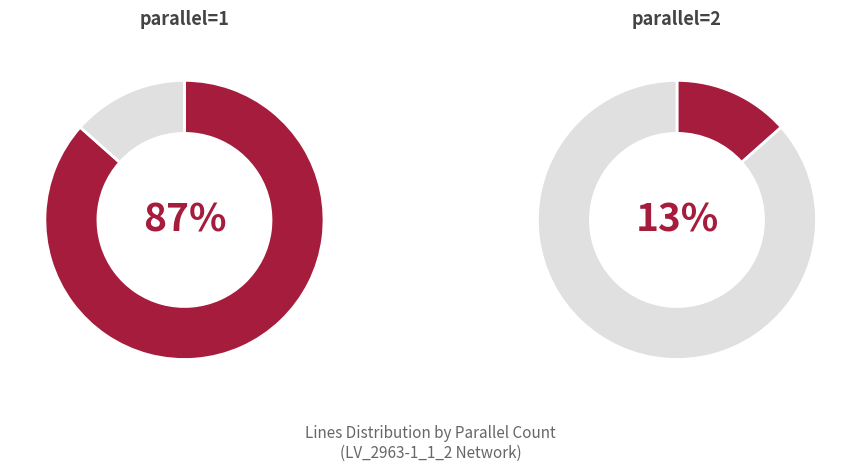

Which category has the smallest portion of the pie?

parallel=2